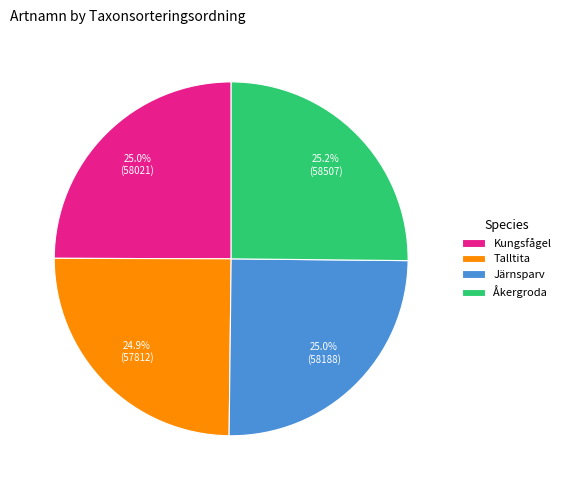

Approximately how many times larger is the value at Talltita compared to Järnsparv?

1.0